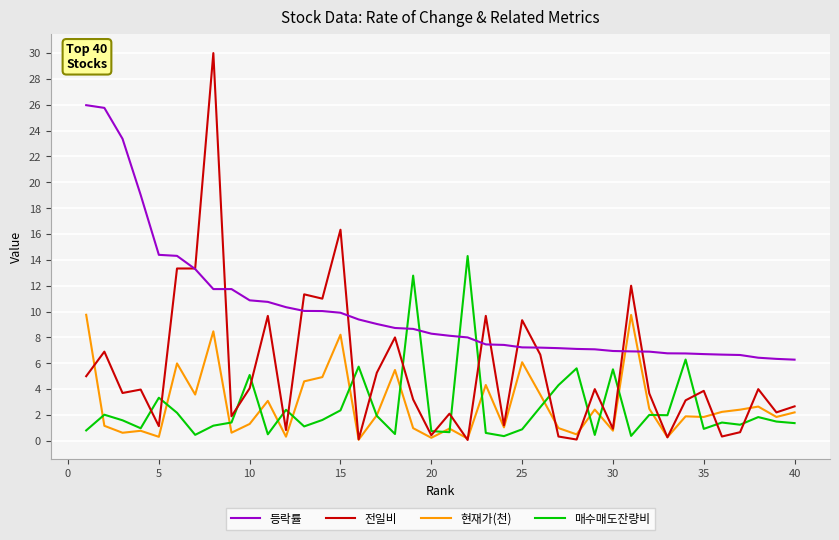

What is the highest value of the 현재가(천) series?

9.8